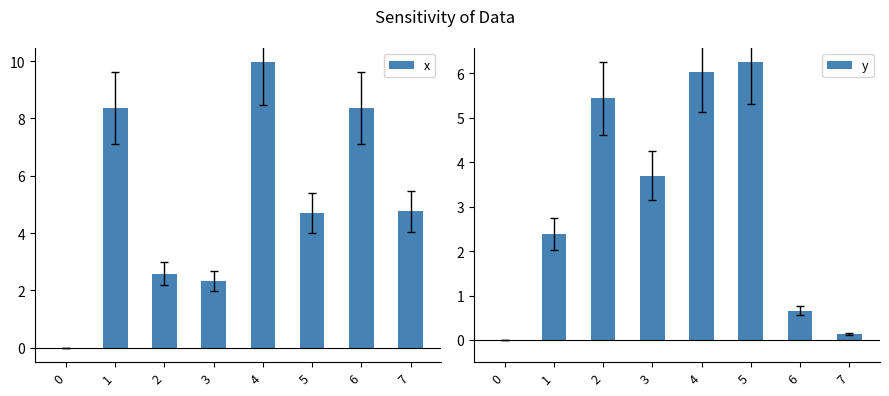

At how many categories does at least one series exceed 9?

1